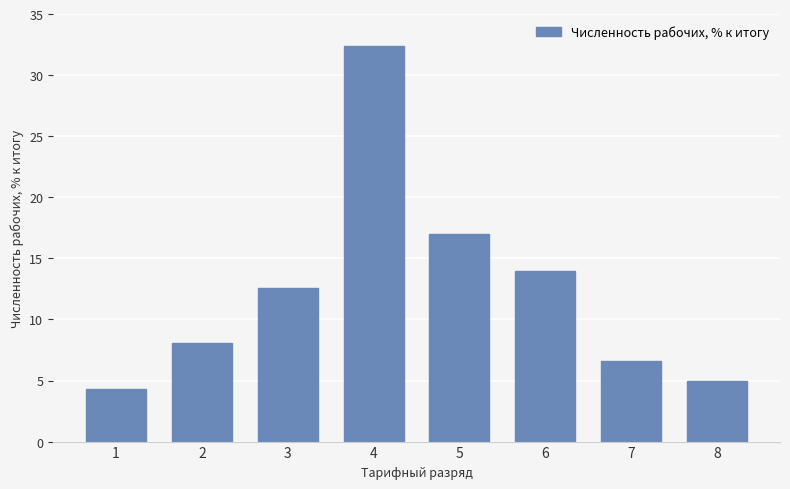

What is the value of the 6th bar from the left?

14.0